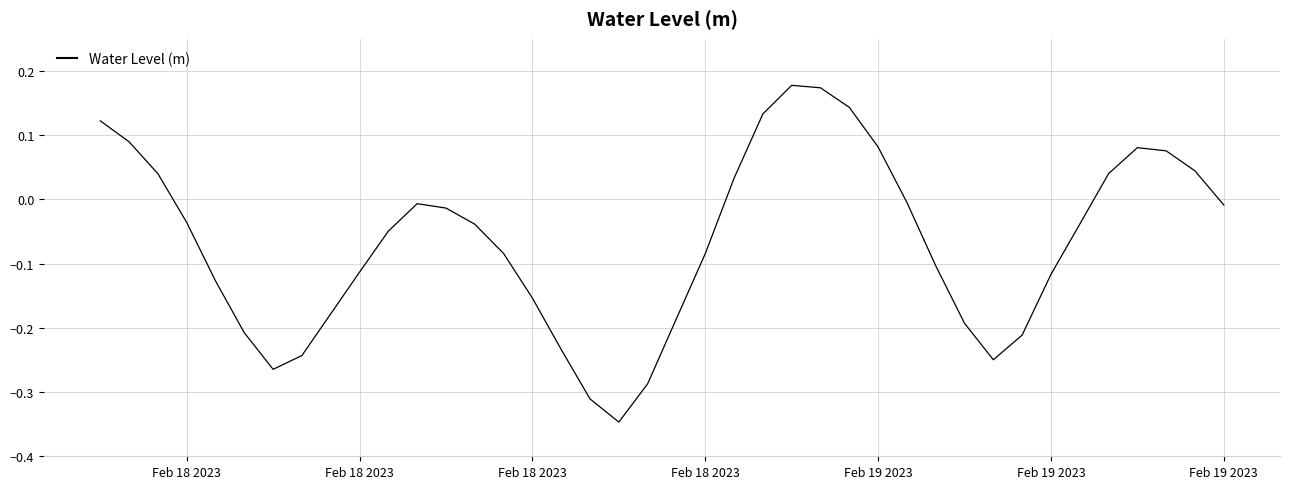

What is the difference between the maximum and minimum values?

0.5